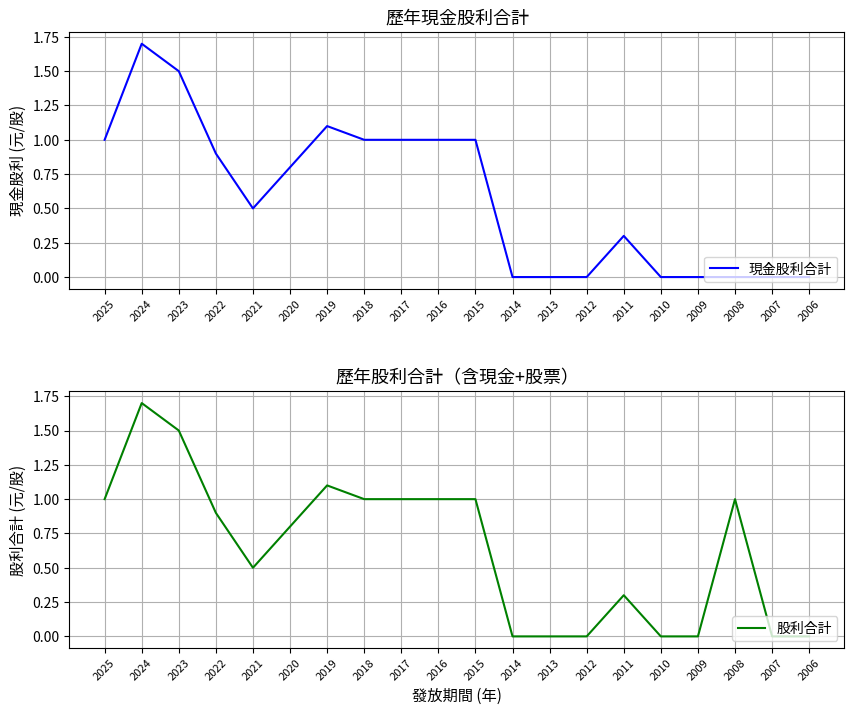

Count the number of data series in this chart.

2